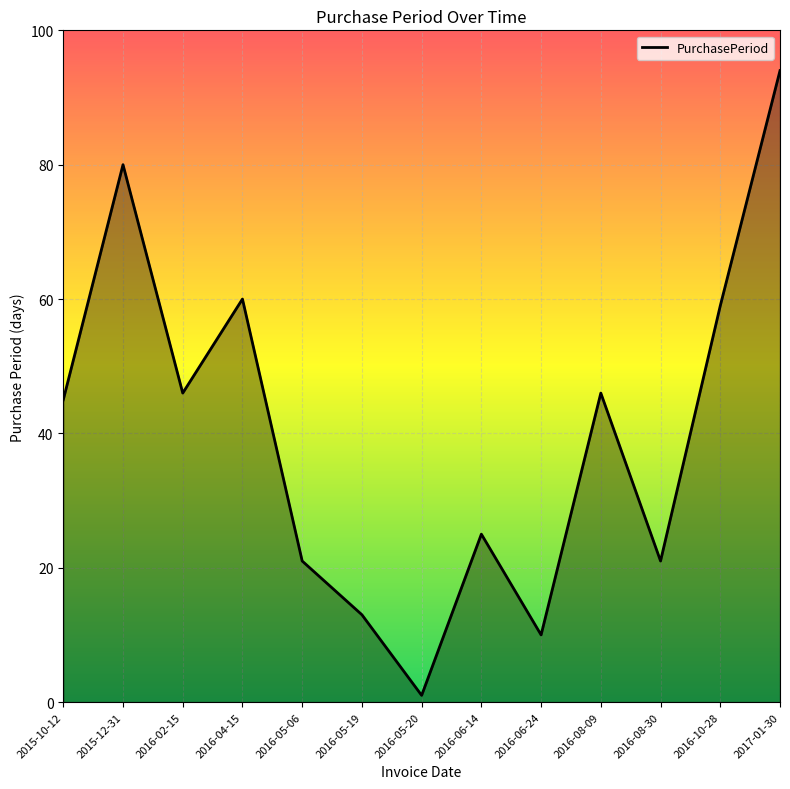

True or false: the data shows 90 at 2016-10-28.

False